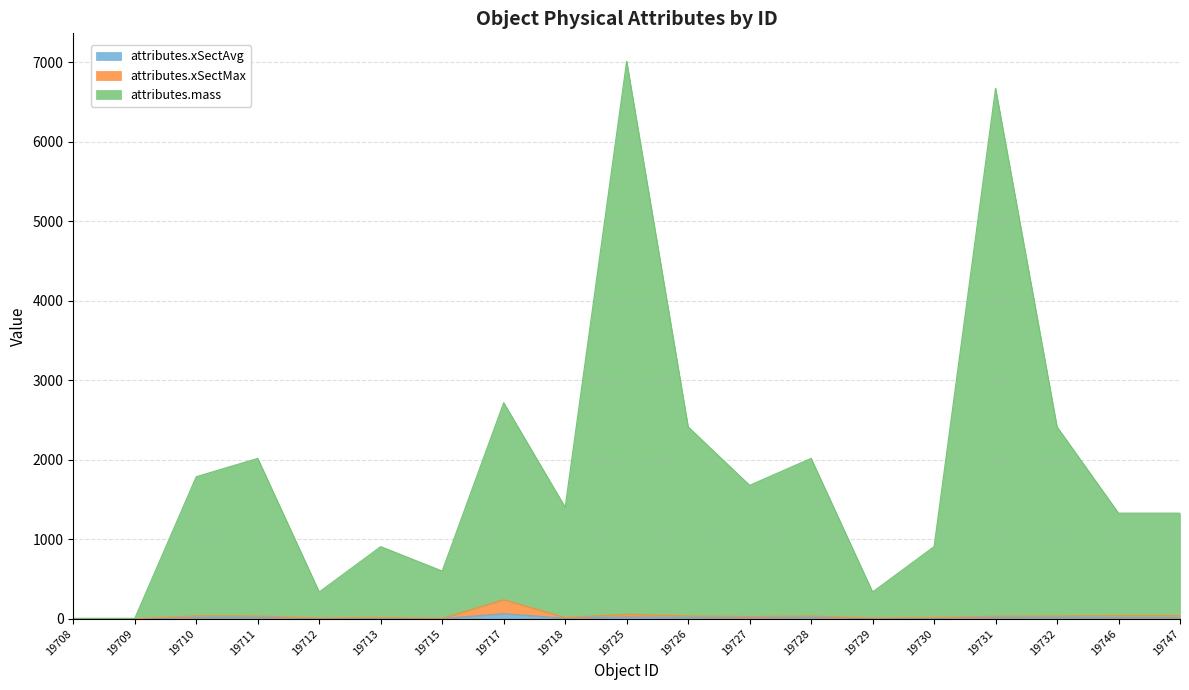

True or false: attributes.xSectAvg has a value of 16.8 at 19732.

True